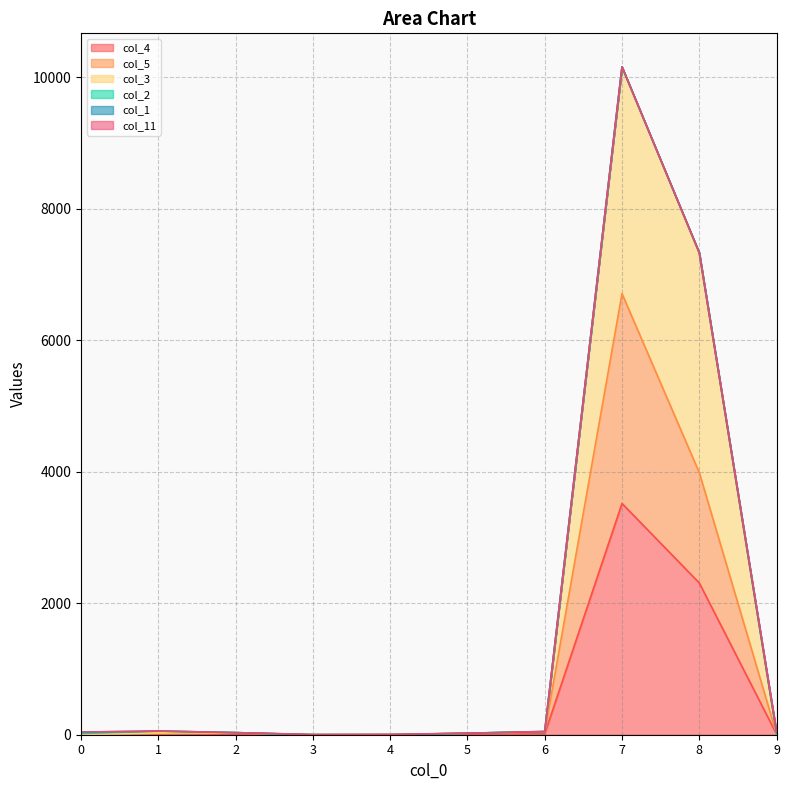

What is the value of the col_5 point at the 9th from the left?

3986